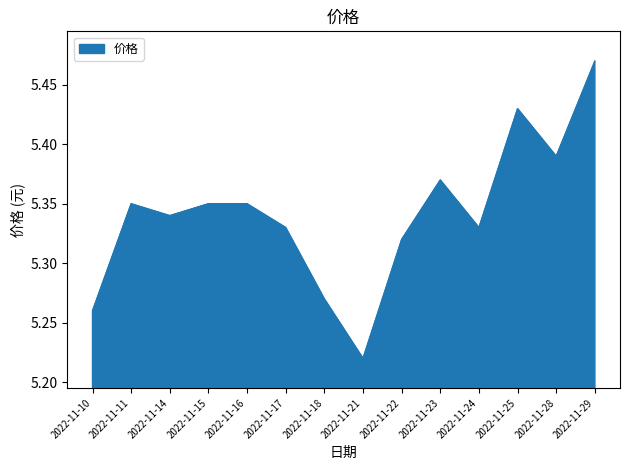

What is the change in value from 2022-11-24 to 2022-11-29?

+0.1